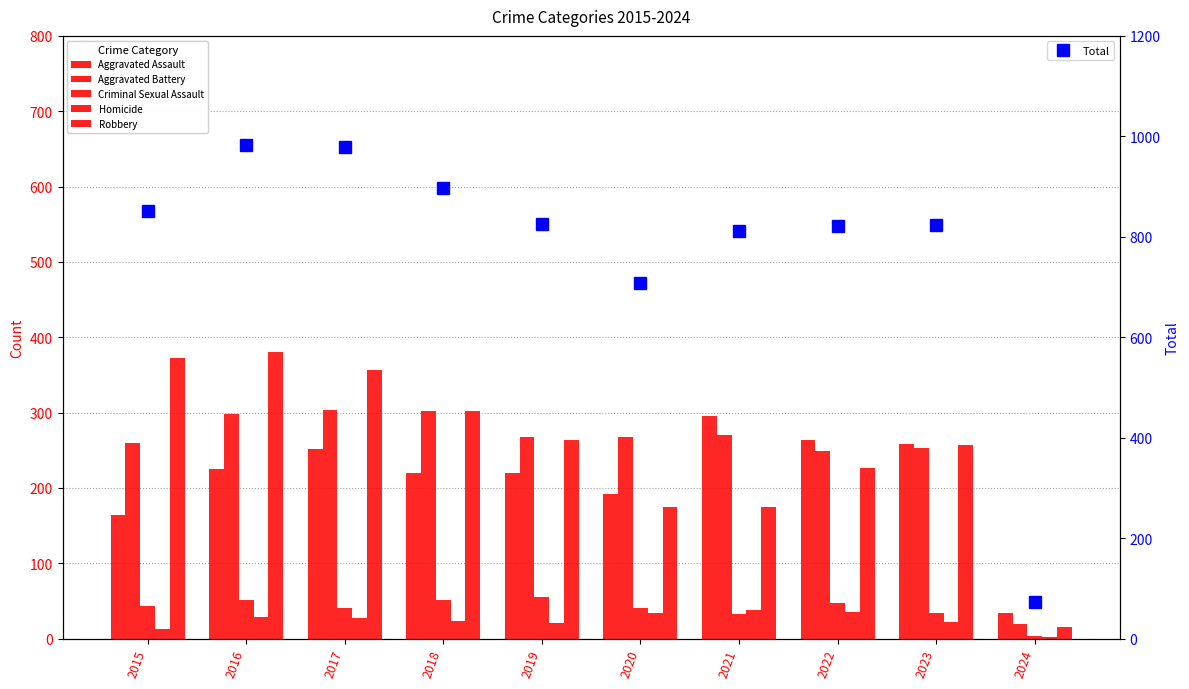

How many data points in Aggravated Battery are less than 268?

5